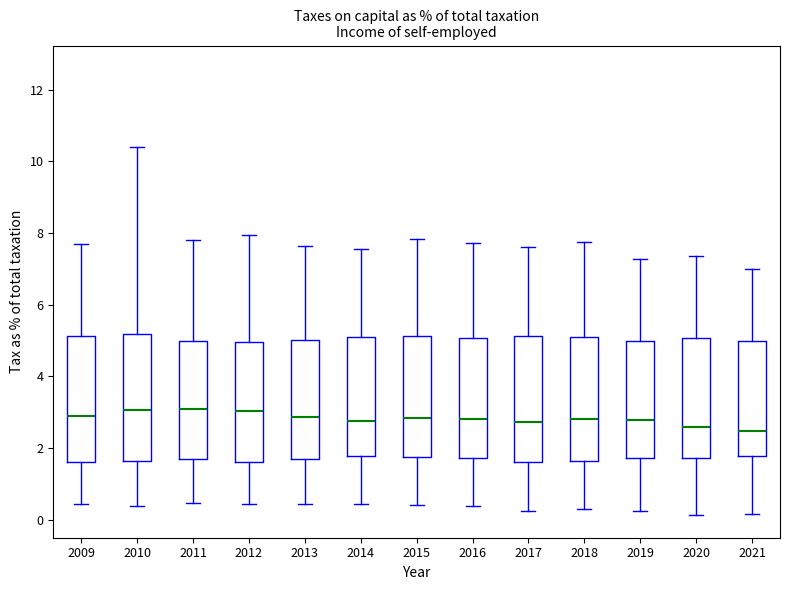

Reading left to right, read every box against the y-axis: the position of its median line, the range the box covers, and the ends of its whiskers. The values are not printed on the chart, so give them approximately, as read against the axis.

2009: median 2.8, box 1.6 to 5.2, whiskers 0.4 to 7.8
2010: median 3.0, box 1.6 to 5.2, whiskers 0.4 to 10.4
2011: median 3.0, box 1.6 to 5.0, whiskers 0.4 to 7.8
2012: median 3.0, box 1.6 to 5.0, whiskers 0.4 to 8.0
2013: median 2.8, box 1.8 to 5.0, whiskers 0.4 to 7.6
2014: median 2.8, box 1.8 to 5.2, whiskers 0.4 to 7.6
2015: median 2.8, box 1.8 to 5.2, whiskers 0.4 to 7.8
2016: median 2.8, box 1.8 to 5.0, whiskers 0.4 to 7.8
2017: median 2.8, box 1.6 to 5.2, whiskers 0.2 to 7.6
2018: median 2.8, box 1.6 to 5.2, whiskers 0.2 to 7.8
2019: median 2.8, box 1.8 to 5.0, whiskers 0.2 to 7.2
2020: median 2.6, box 1.8 to 5.0, whiskers 0.2 to 7.4
2021: median 2.4, box 1.8 to 5.0, whiskers 0.2 to 7.0